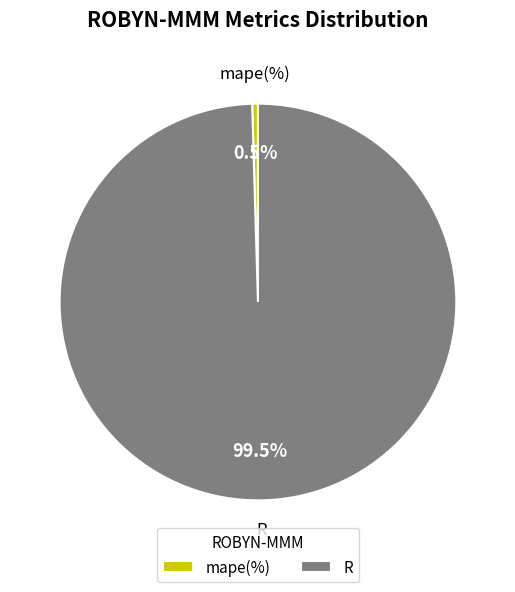

How much of the chart is everything except R?

0.5%